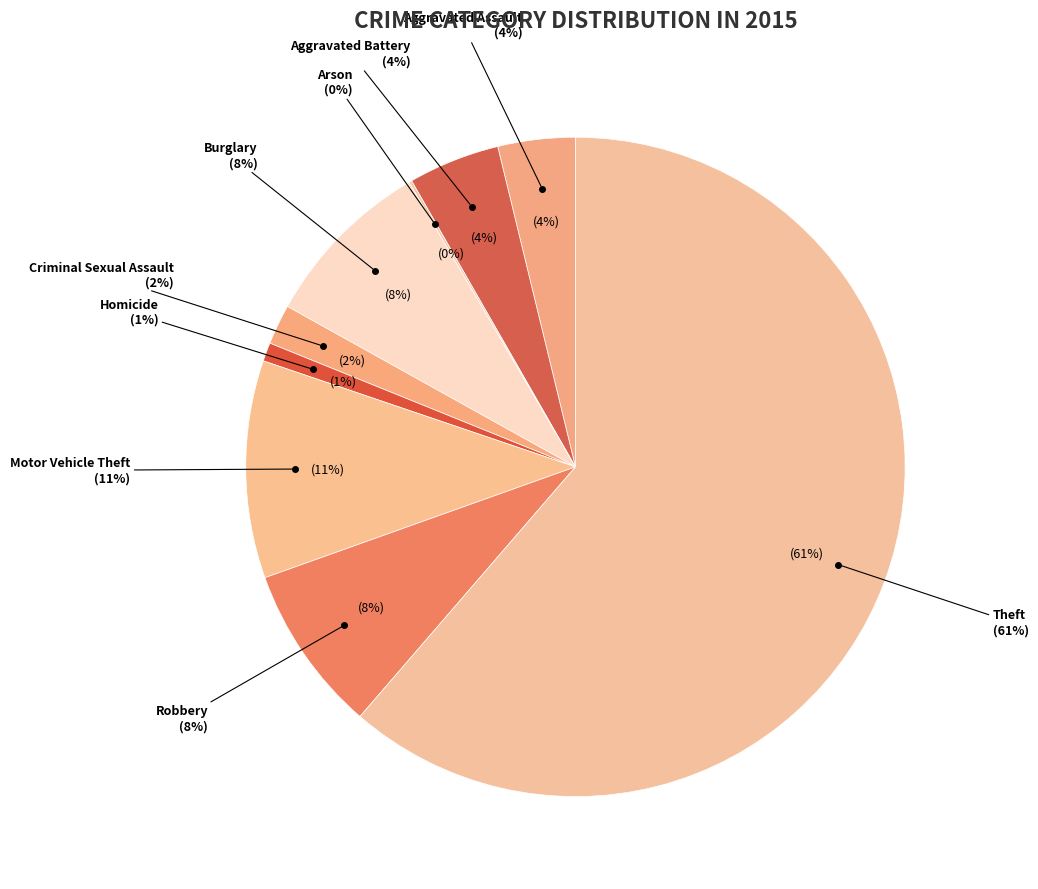

To the nearest percent, what is the difference between the largest and smallest slice percentages?

61%